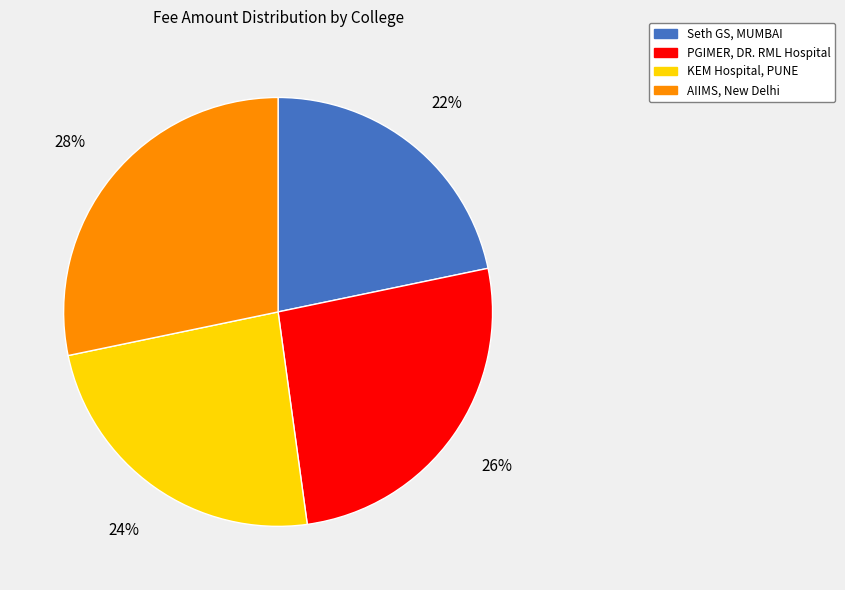

Which slice is the largest?

AIIMS, New Delhi